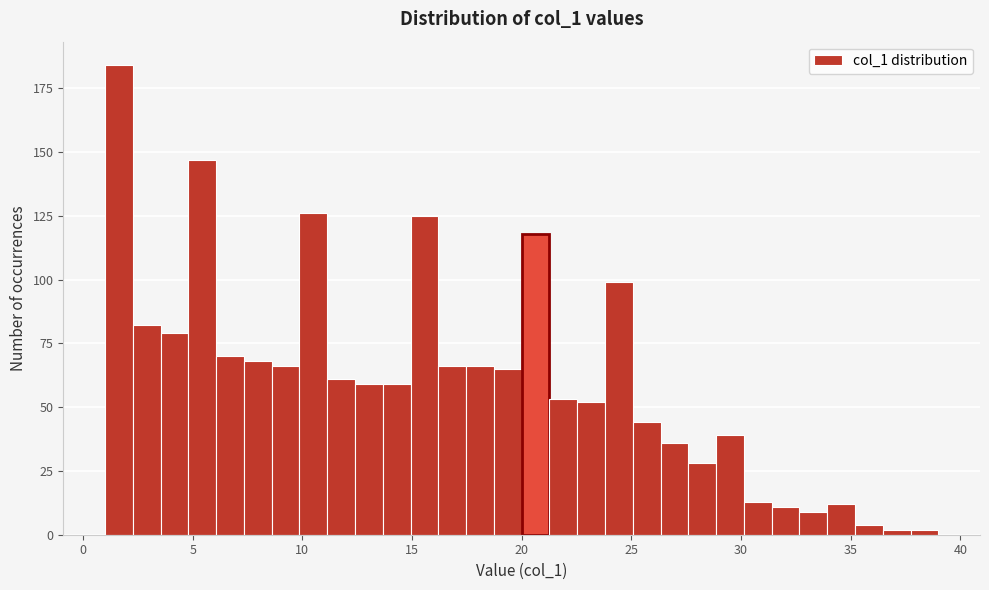

Read against the x-axis, roughly where is the centre of the tallest bar?

1.5